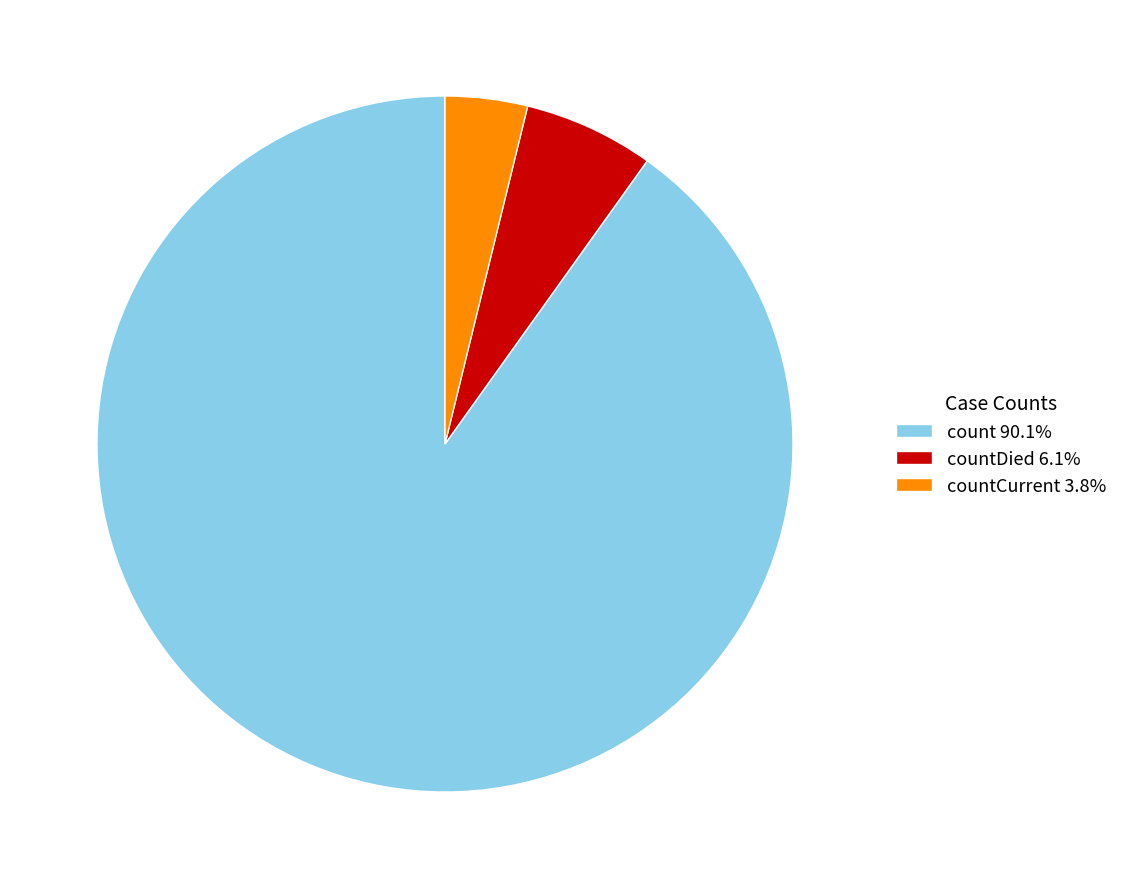

Does countCurrent 3.8% represent more than half of the total?

No